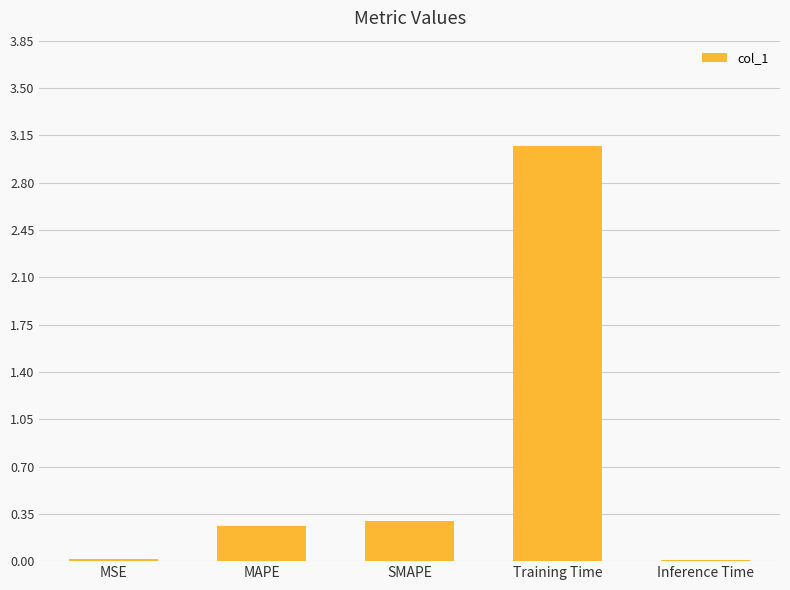

Is it true that the value at Inference Time is 0.0?

True